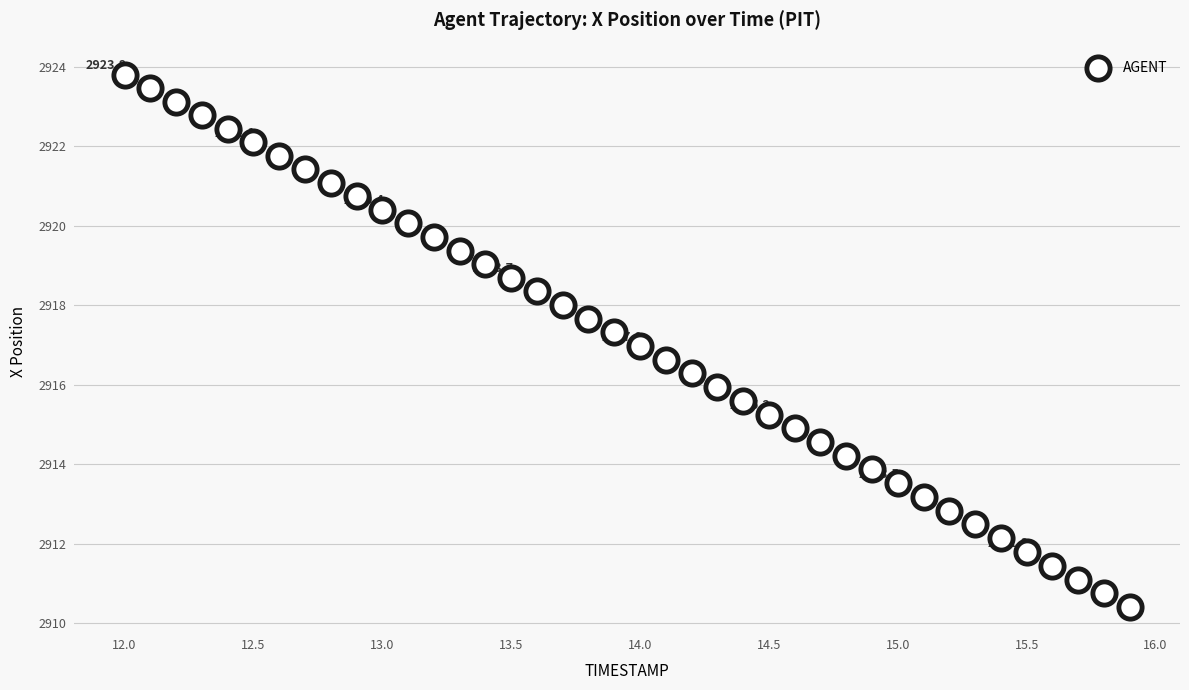

What is the range of X values (max minus min)?

3.9